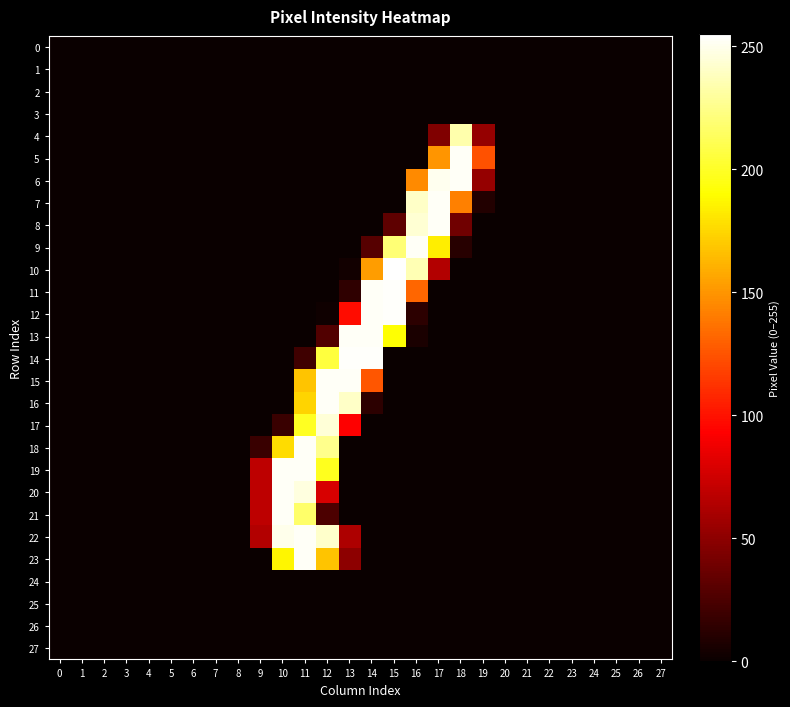

How many series are shown in this chart?

28